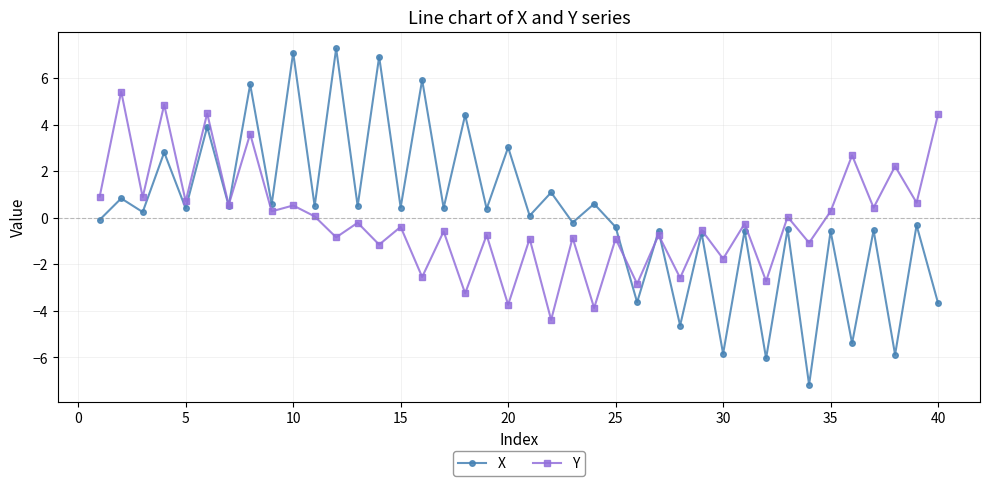

What is the smallest value displayed?

-7.2